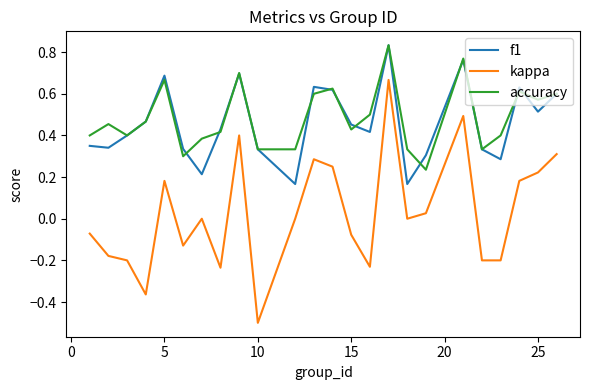

Which series has the widest spread of values?

kappa